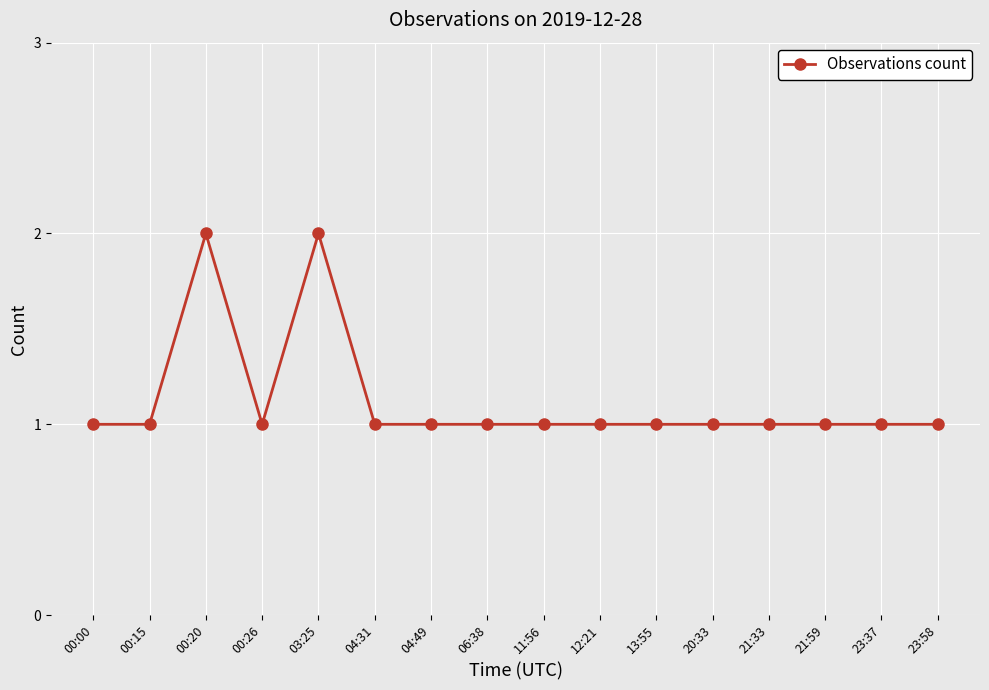

What is the sum of all values?

18